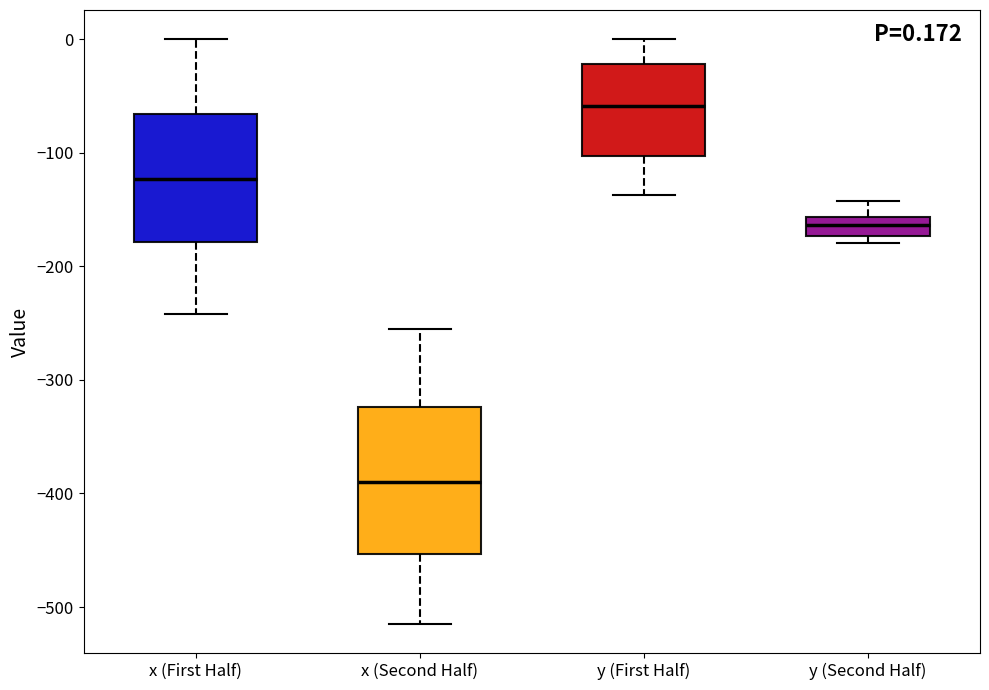

Which box has the highest median line?

y (First Half)